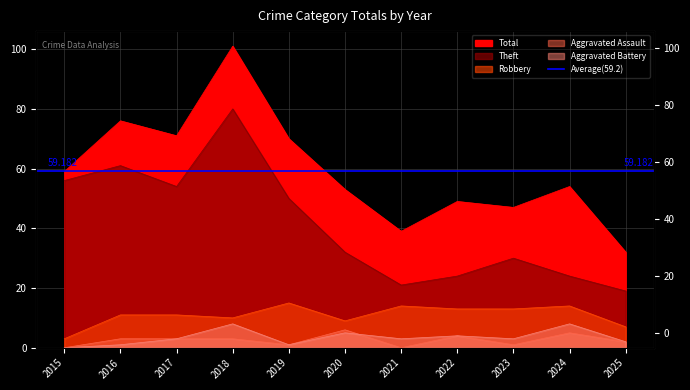

At how many categories does at least one series exceed 30?

11